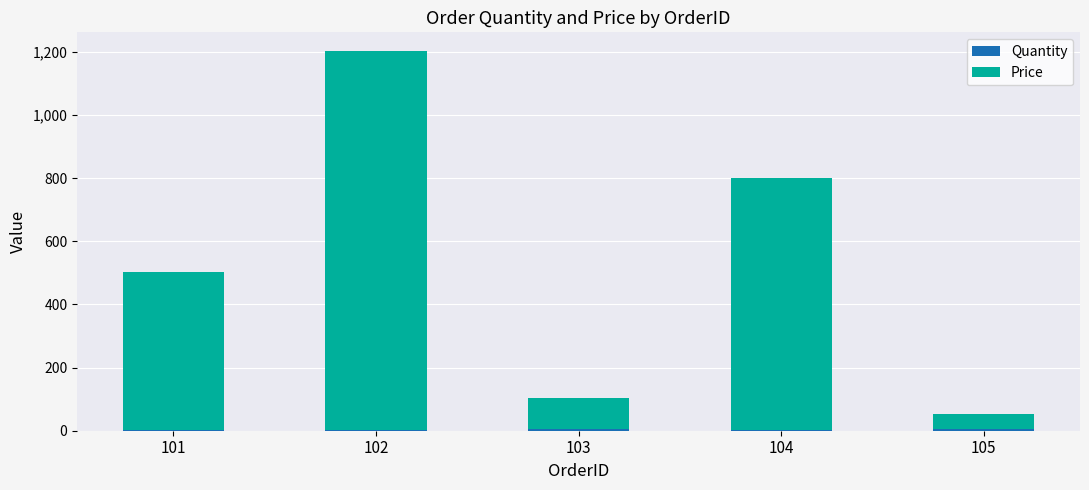

Are the bars horizontal?

No